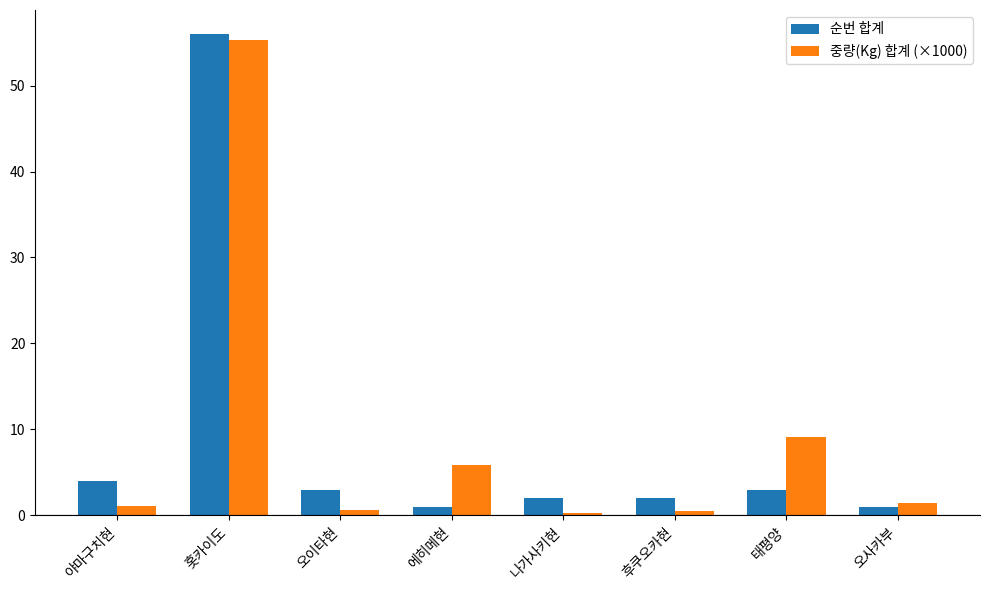

Which category has the highest value in the 순번 합계 series?

홋카이도